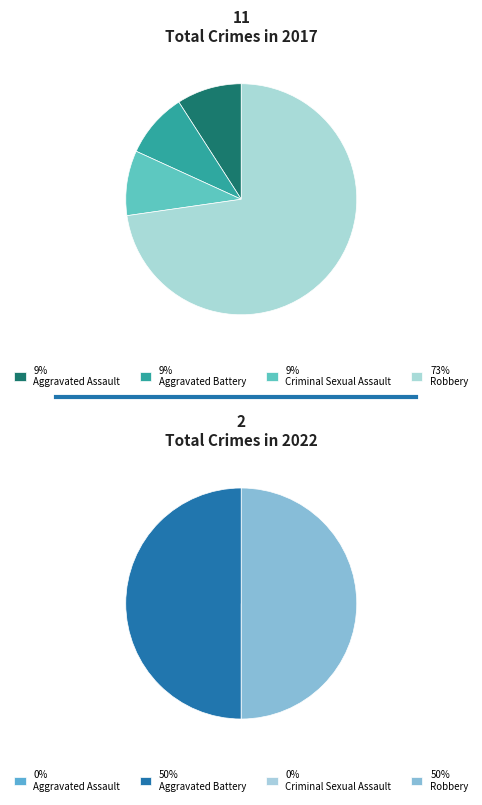

Which slice is the largest?

Robbery